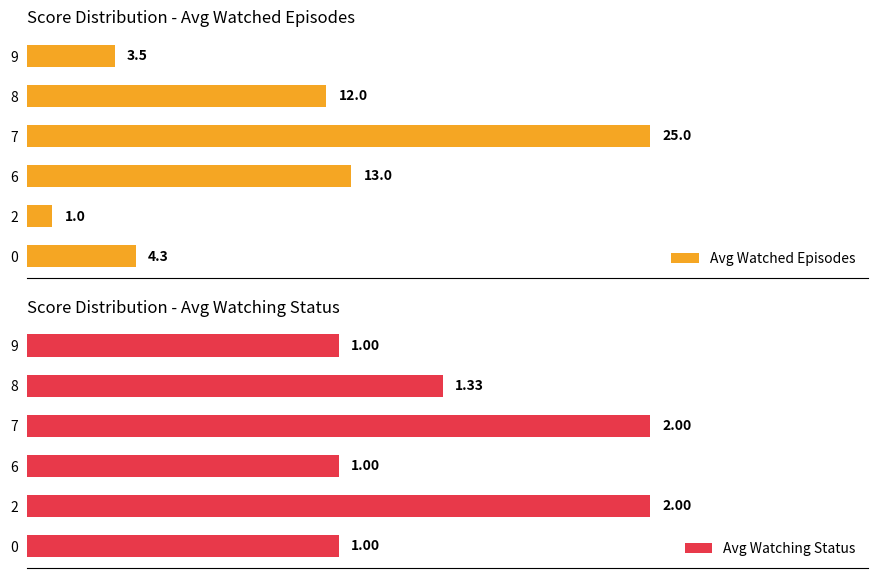

List the series in order of their overall mean, lowest first.

Avg Watching Status, Avg Watched Episodes